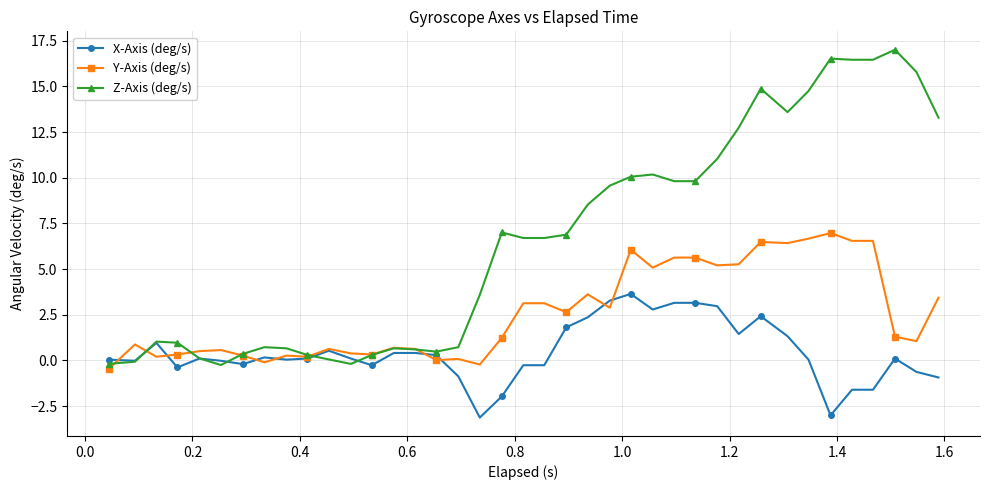

What is the minimum value shown in the chart?

-3.1